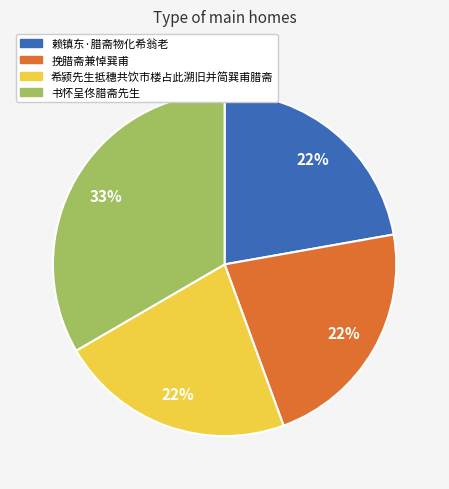

How many slices are in this pie chart?

4